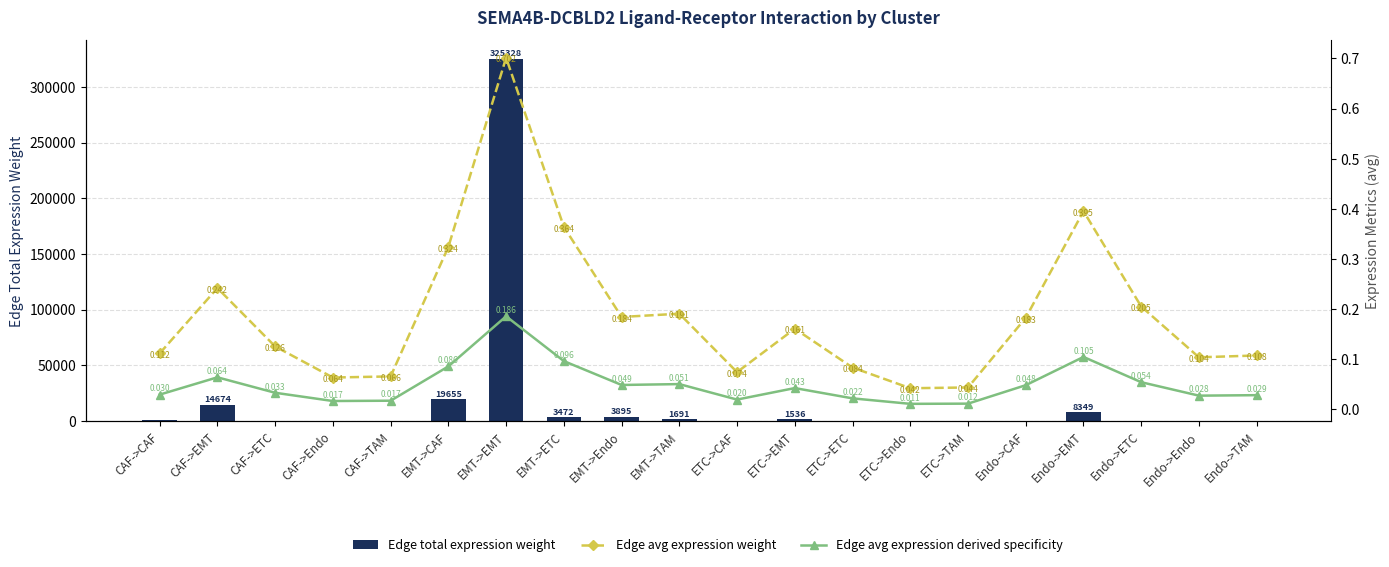

List the series in order of their peak value, lowest first.

Edge avg expression derived specificity, Edge avg expression weight, Edge total expression weight